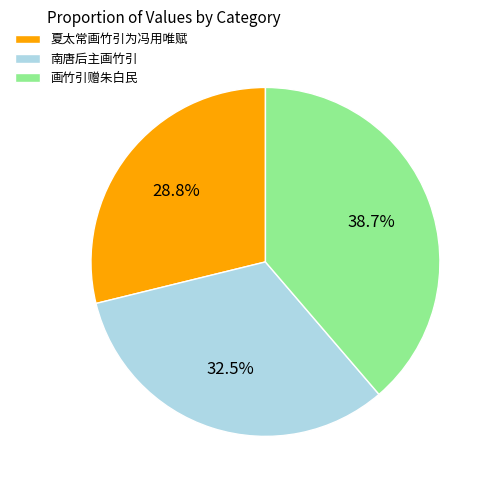

Is the sum of 夏太常画竹引为冯用唯赋 and 画竹引赠朱白民 greater than half?

Yes